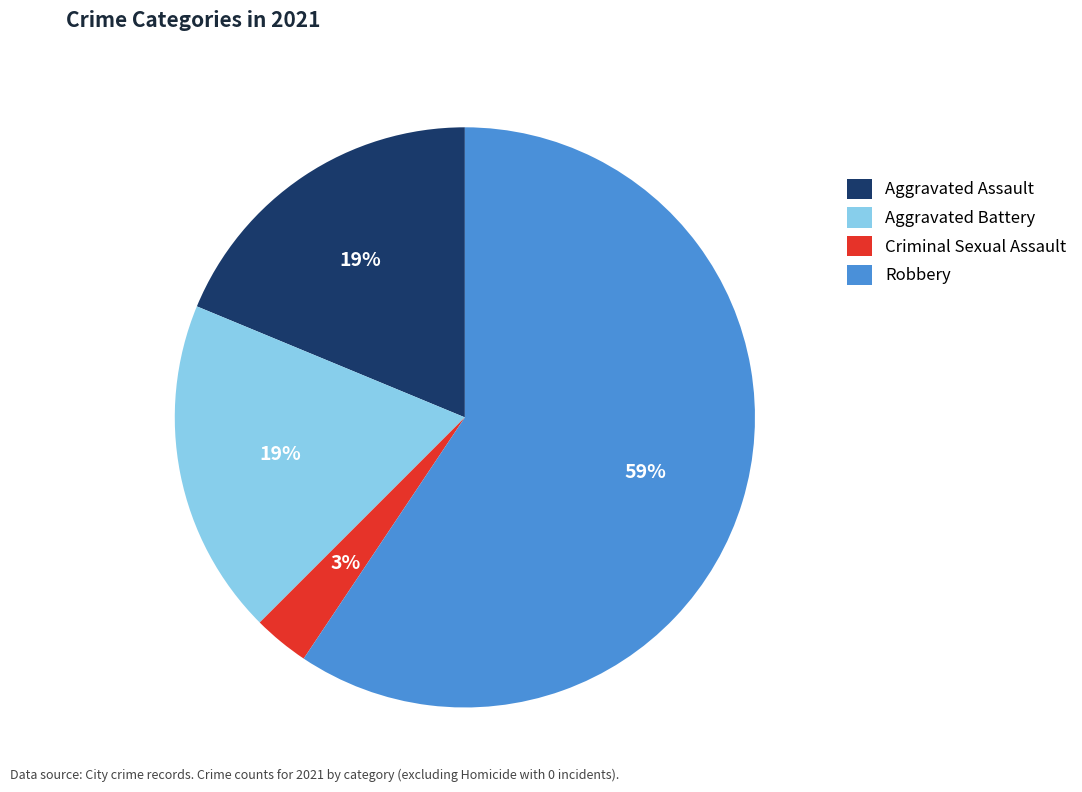

To the nearest percent, what is the average slice percentage?

25%